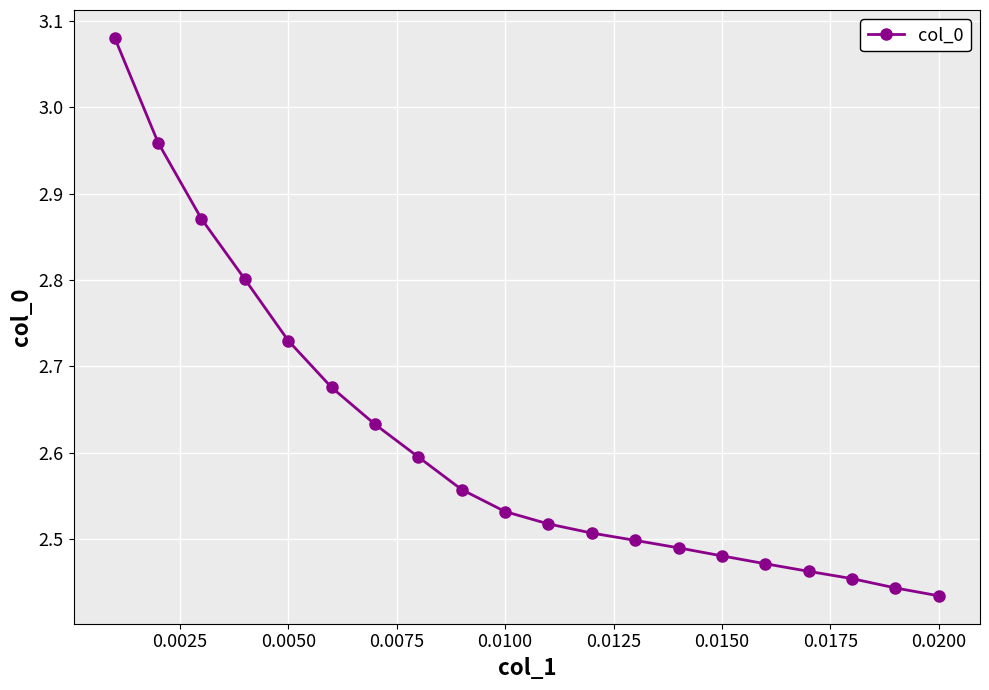

What is the difference between the maximum and minimum values?

0.6